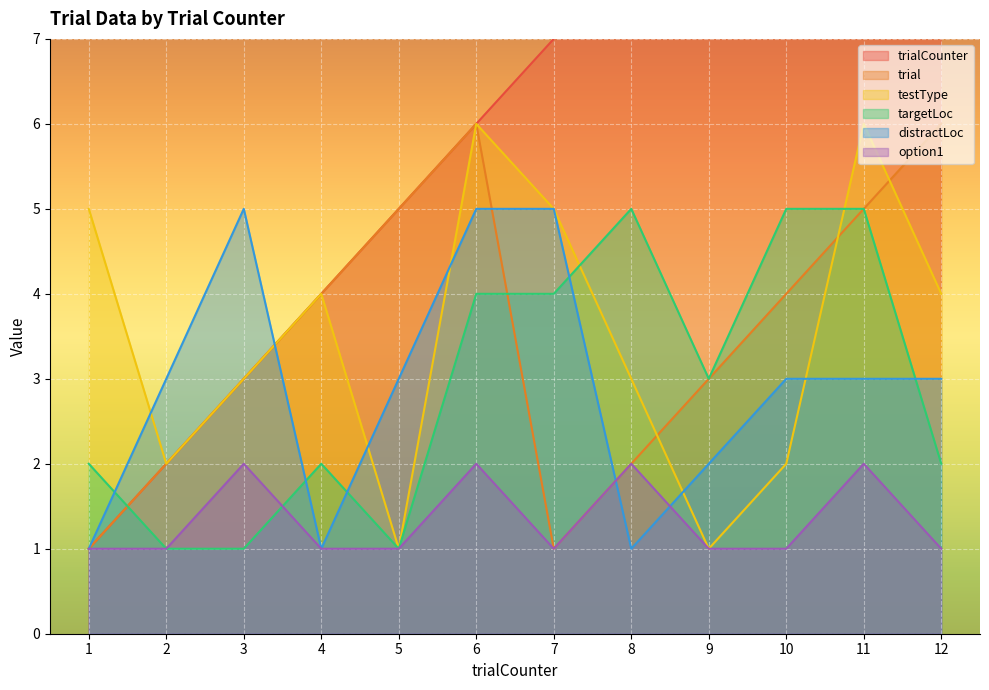

The trialCounter series shows 14 at 9. True or false?

False